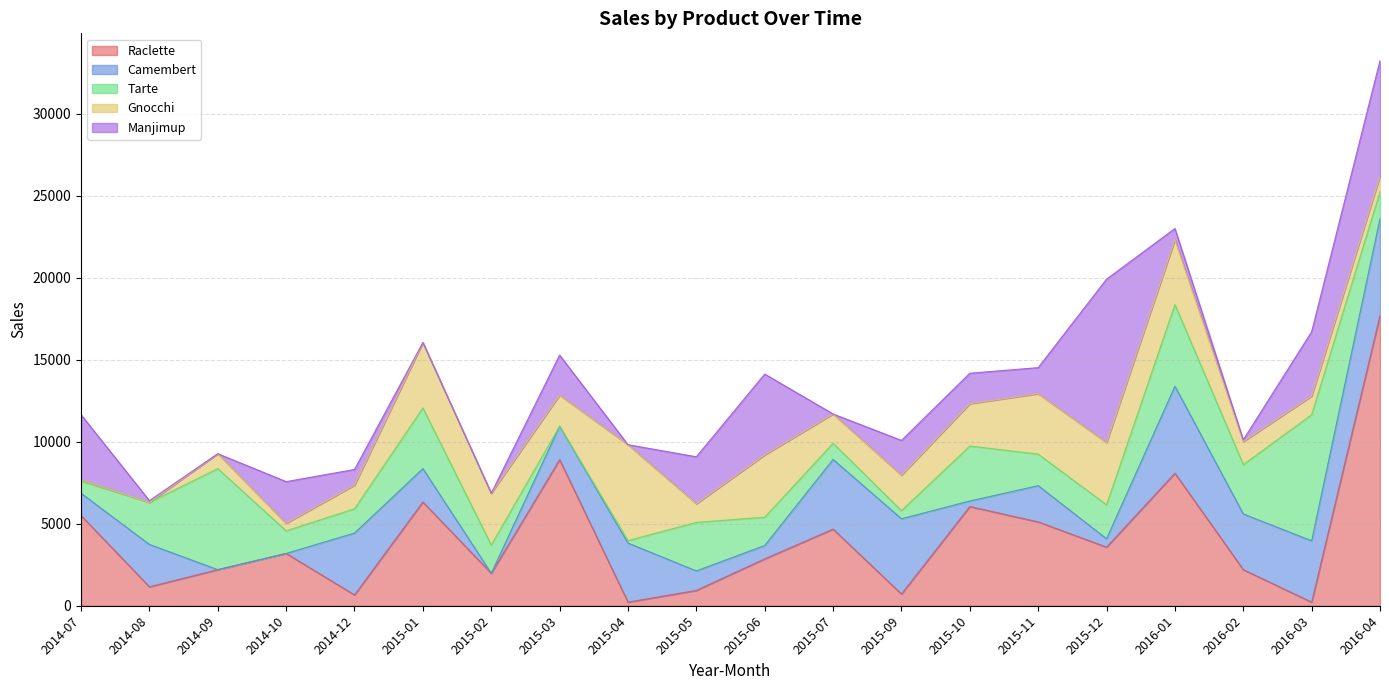

What is the difference between the Manjimup values at 2016-03 and 2015-11?

2332.0